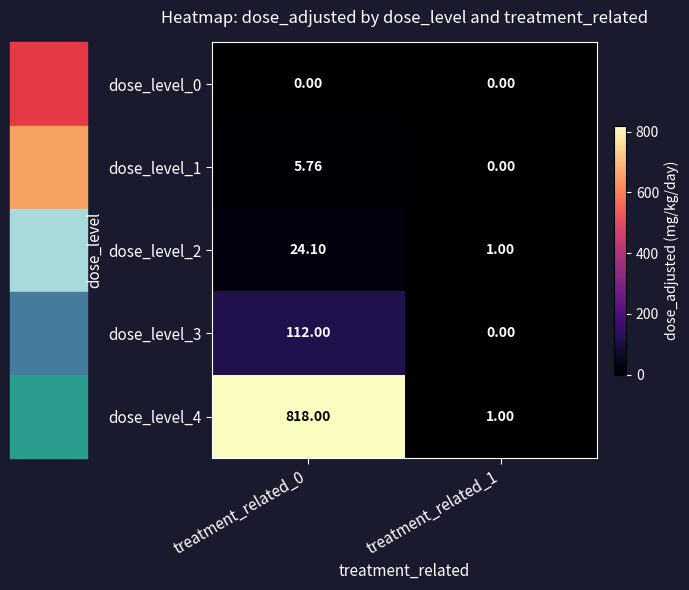

Is the value of dose_level_2 at treatment_related_1 greater than the value of dose_level_0 at treatment_related_1?

Yes